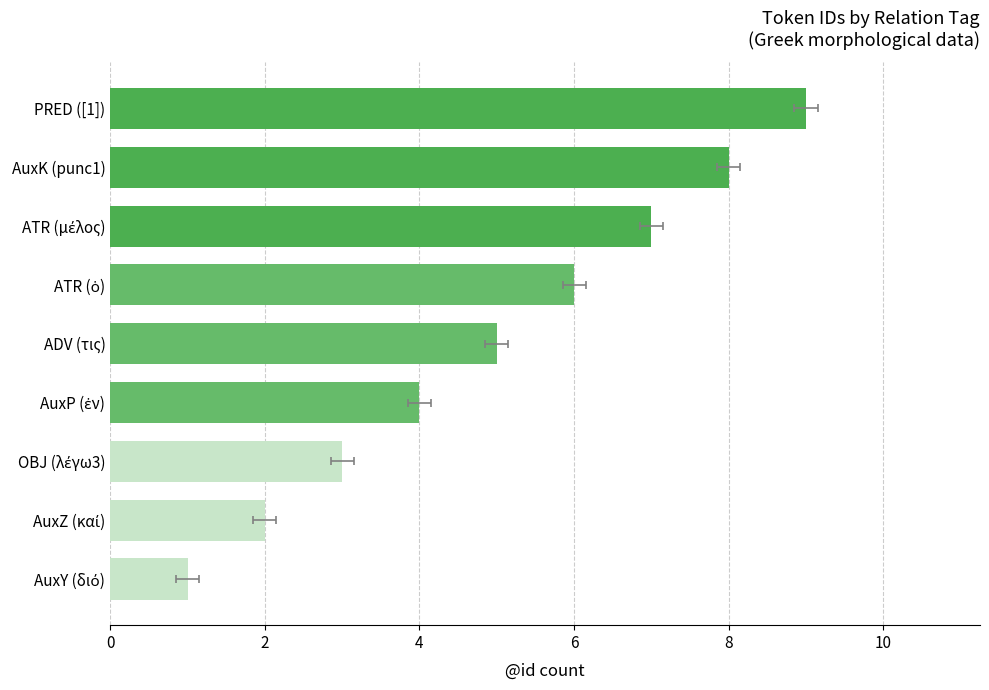

What is the smallest value displayed?

1